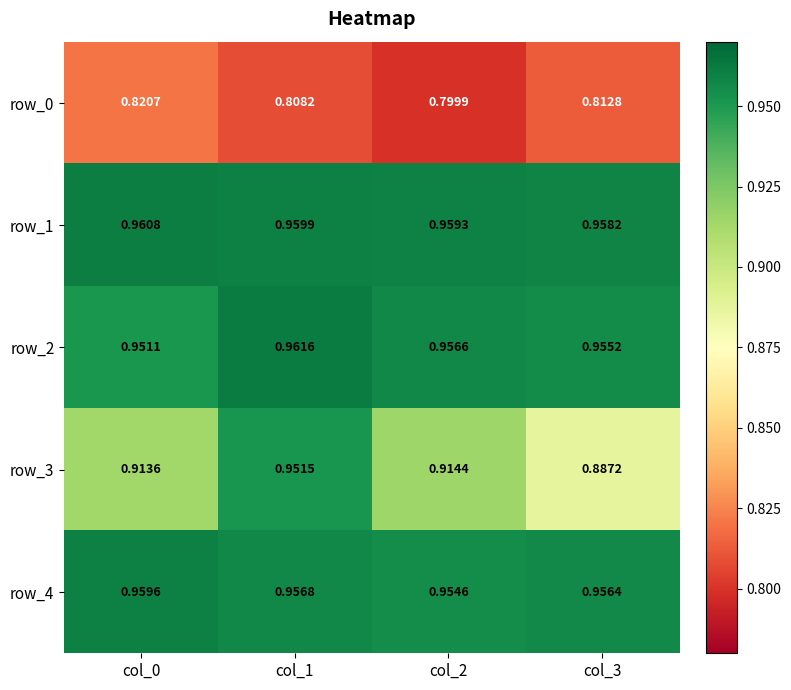

Which series has the largest range (max minus min)?

row_3